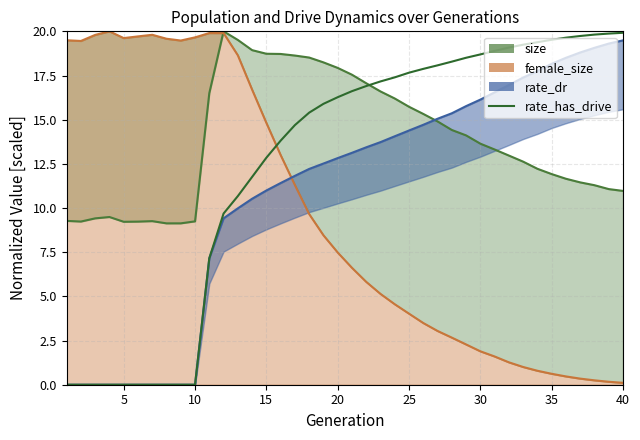

Which series has the largest range (max minus min)?

rate_has_drive